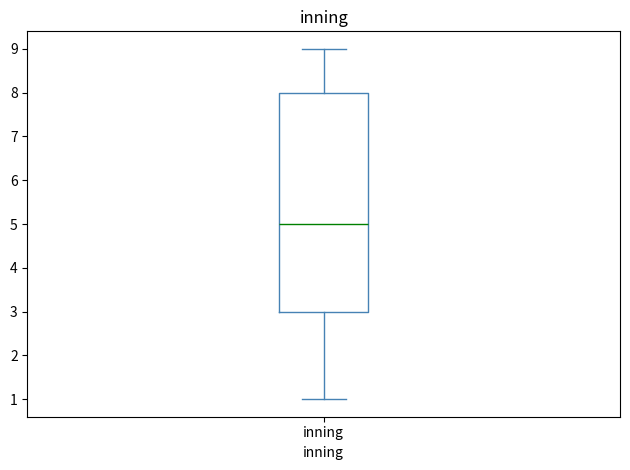

Where is the lower edge of the box for inning on the y-axis? The values are not printed on the chart, so give them approximately, as read against the axis.

3